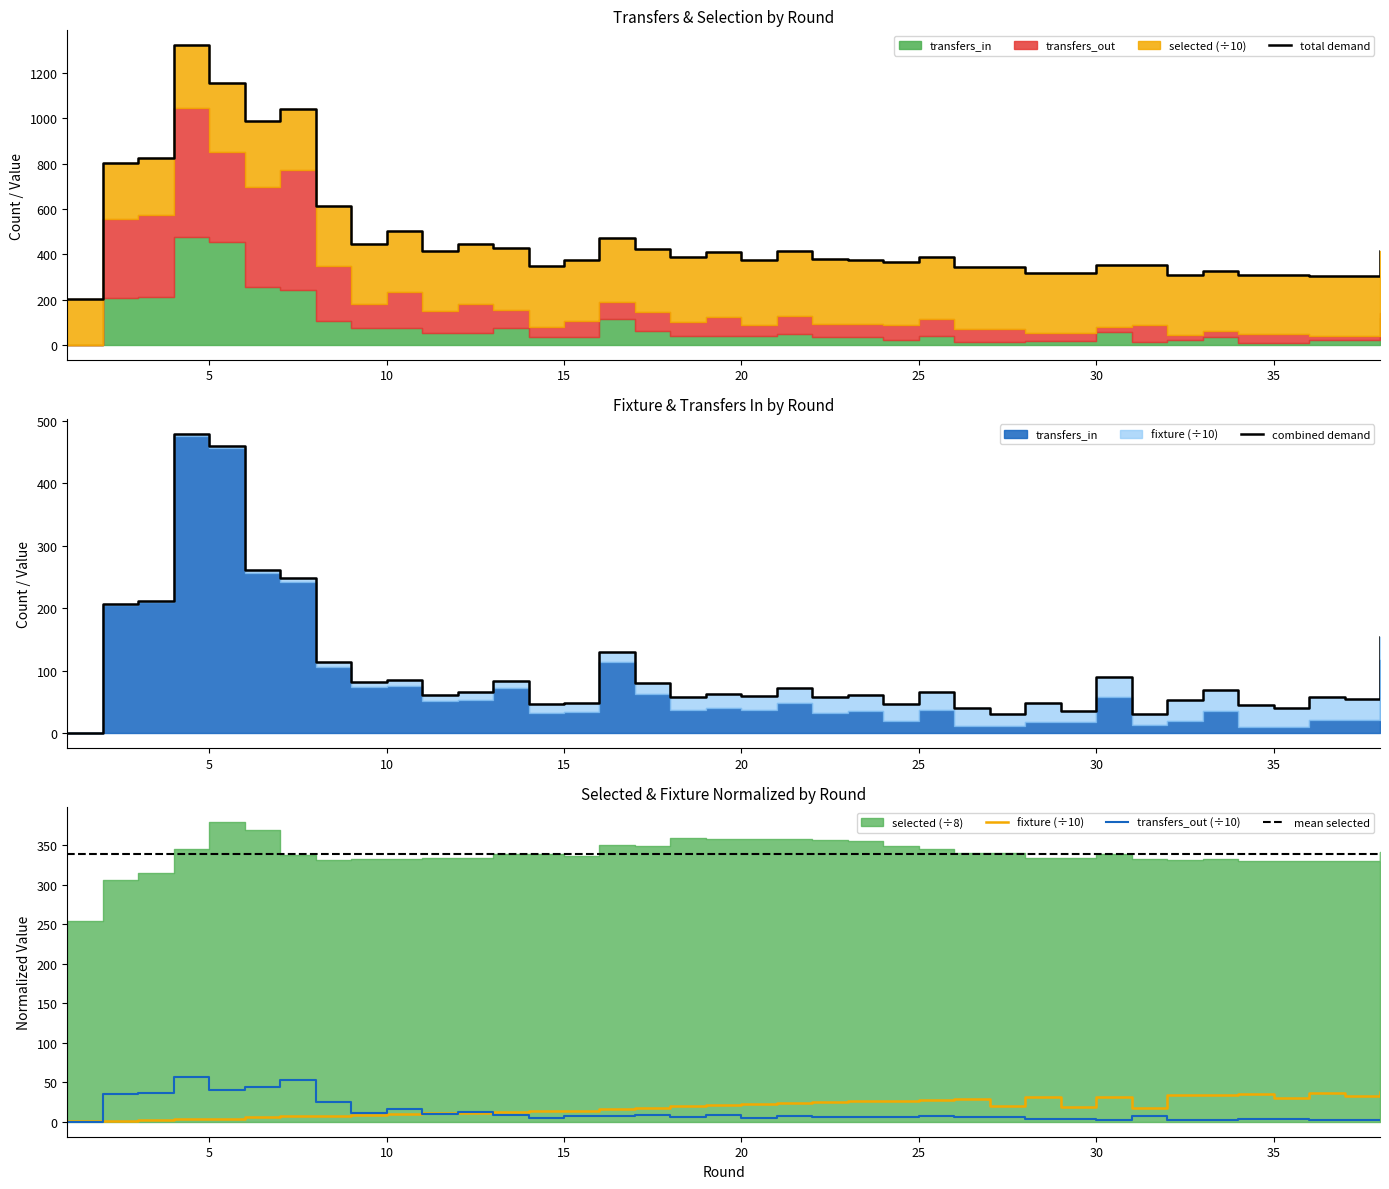

What is the maximum value for transfers_in?

479.5